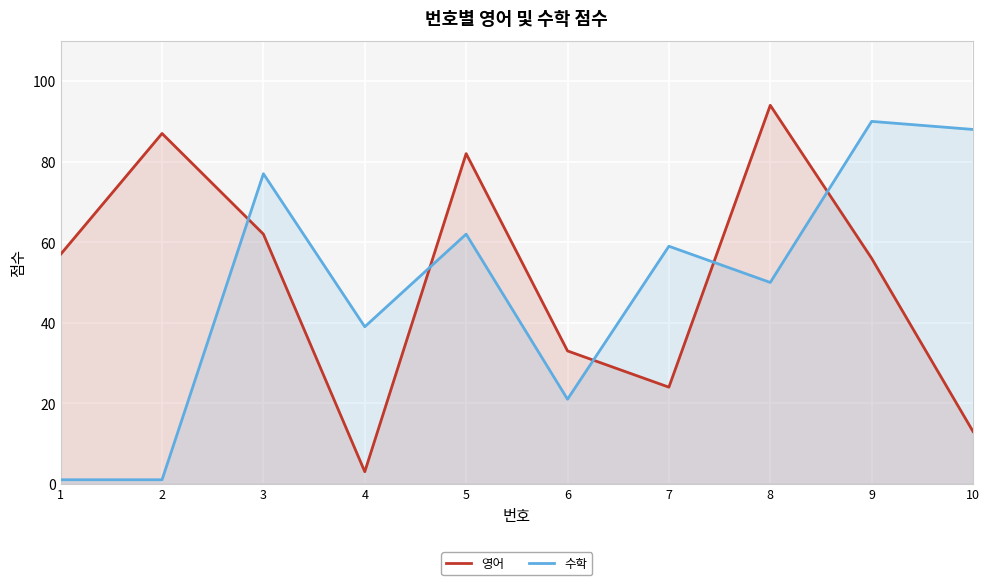

Which category has the lowest value in the 수학 series?

1